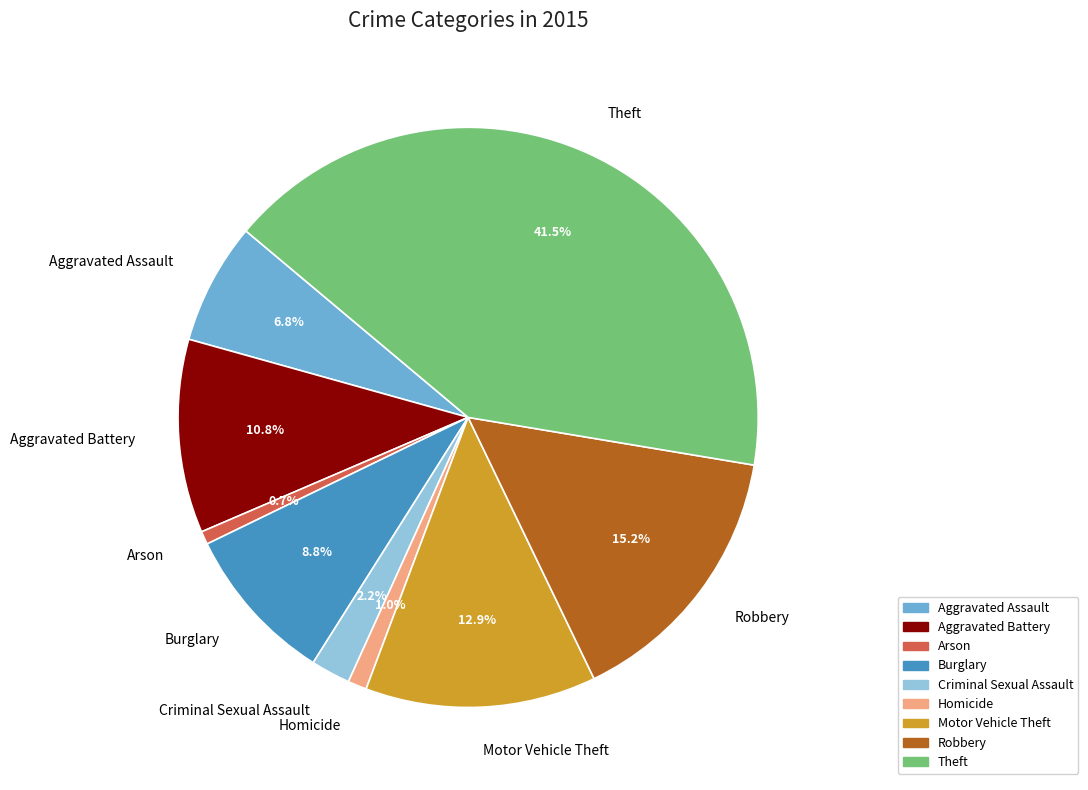

To the nearest percent, what portion does Homicide represent?

1%